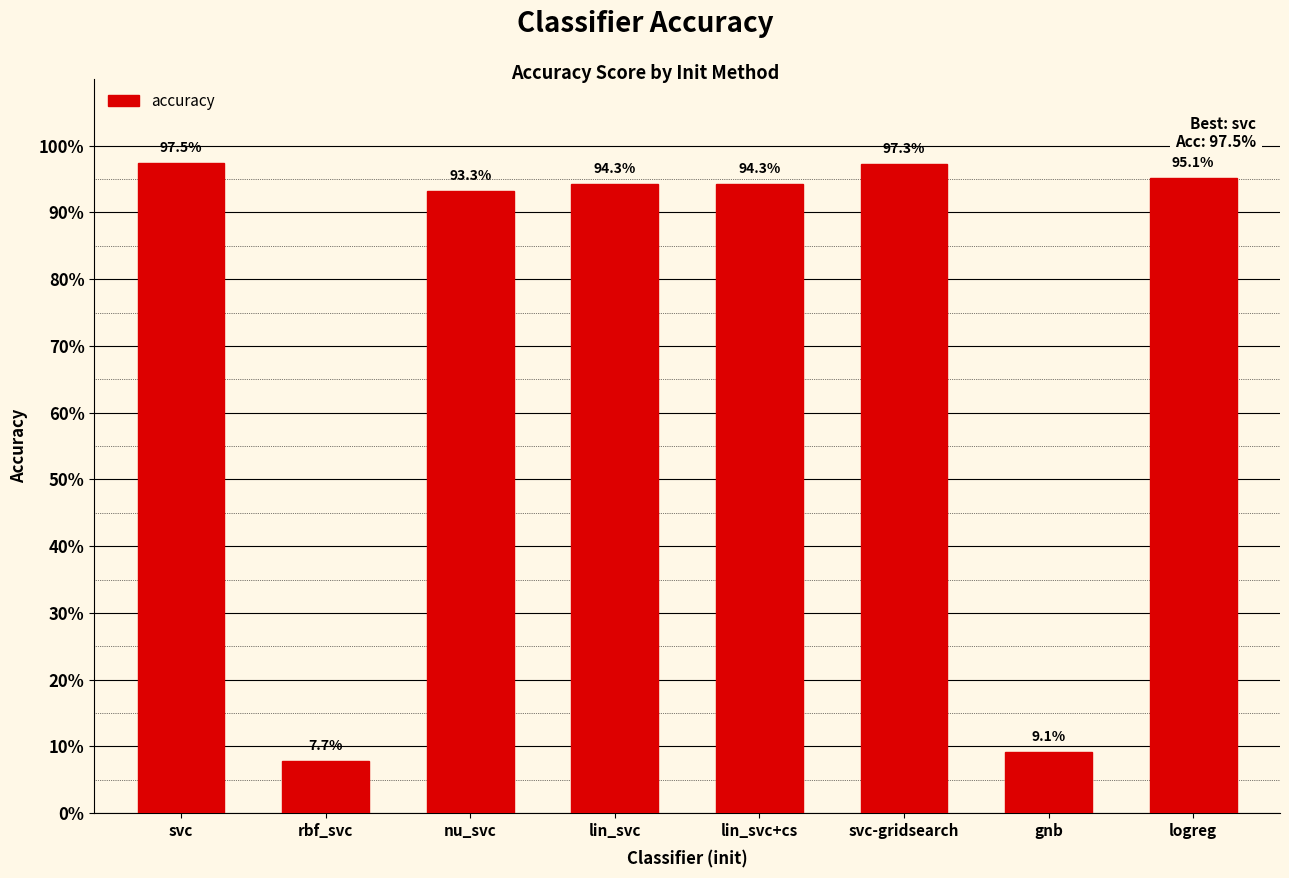

What is the average value?

0.7